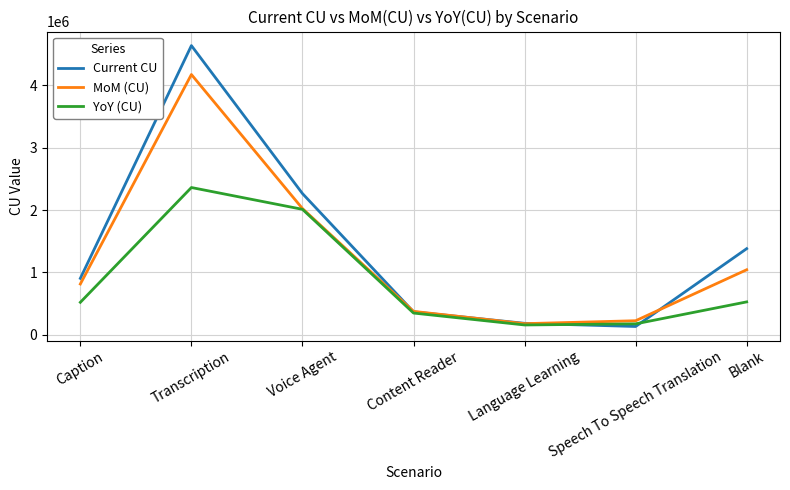

Rank the categories by Current CU value from highest to lowest.

Transcription, Voice Agent, Blank, Caption, Content Reader, Language Learning, Speech To Speech Translation